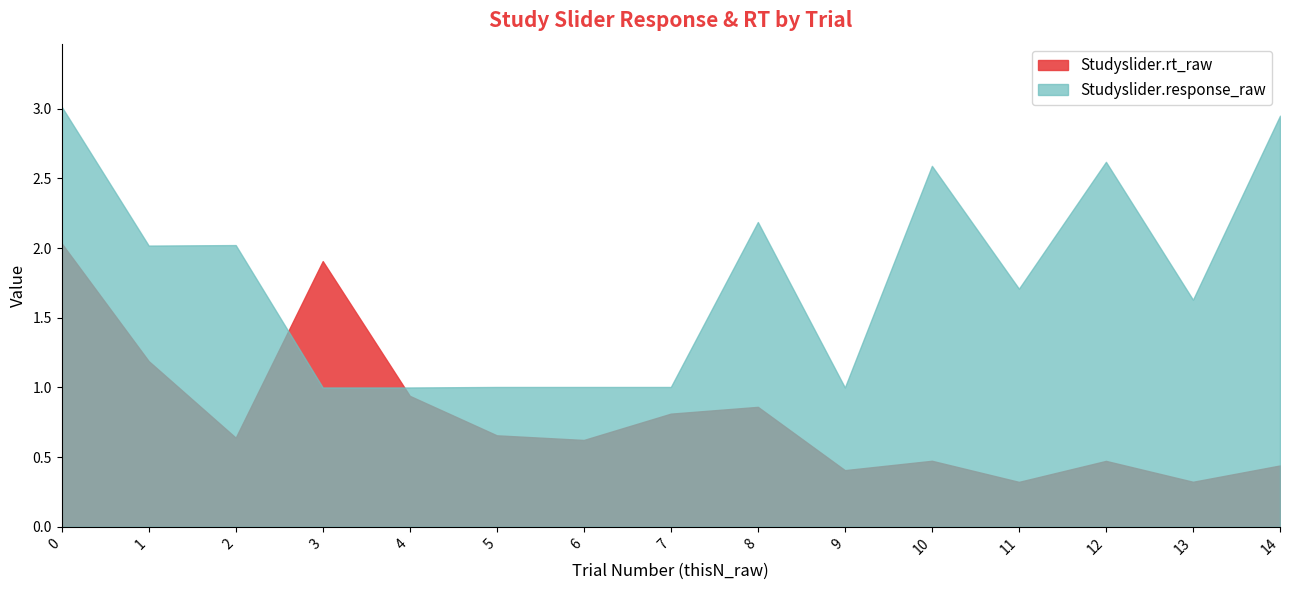

True or false: Studyslider.rt_raw has a value of 0.2 at 11.

False